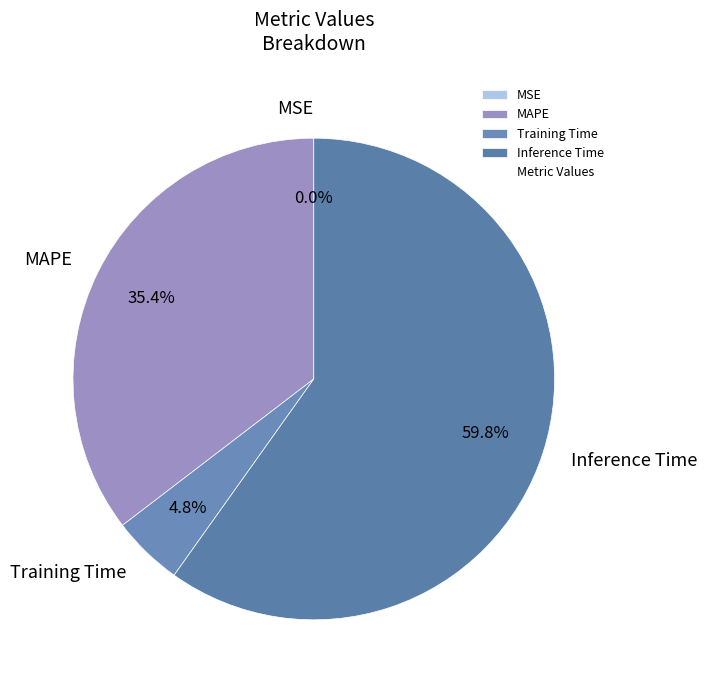

Which slice is the largest?

Inference Time